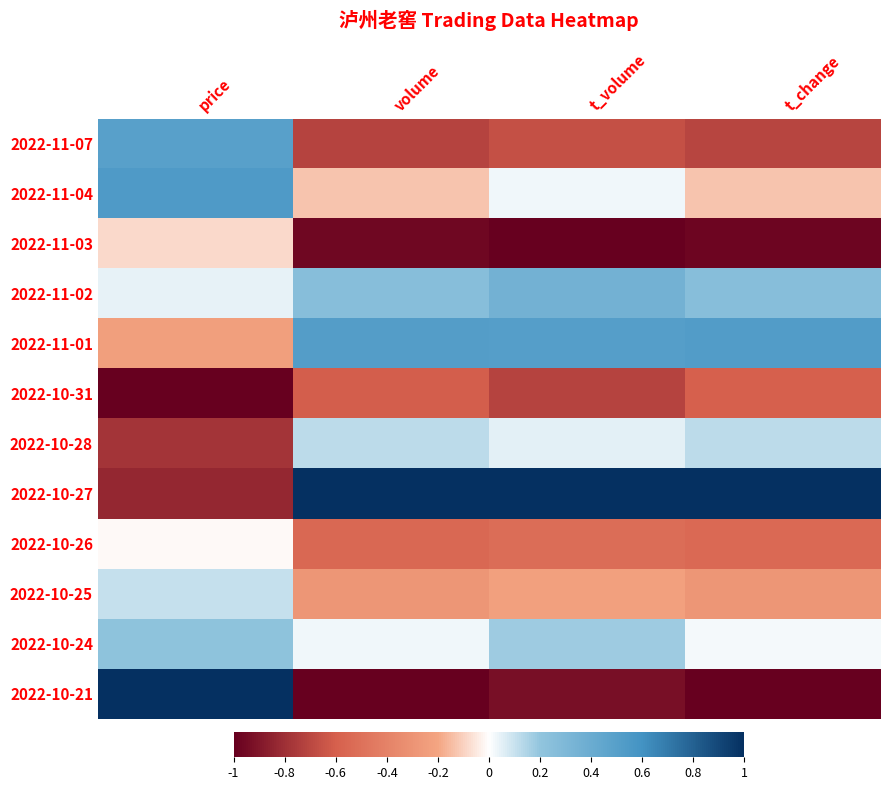

At how many categories does at least one series exceed 0?

4